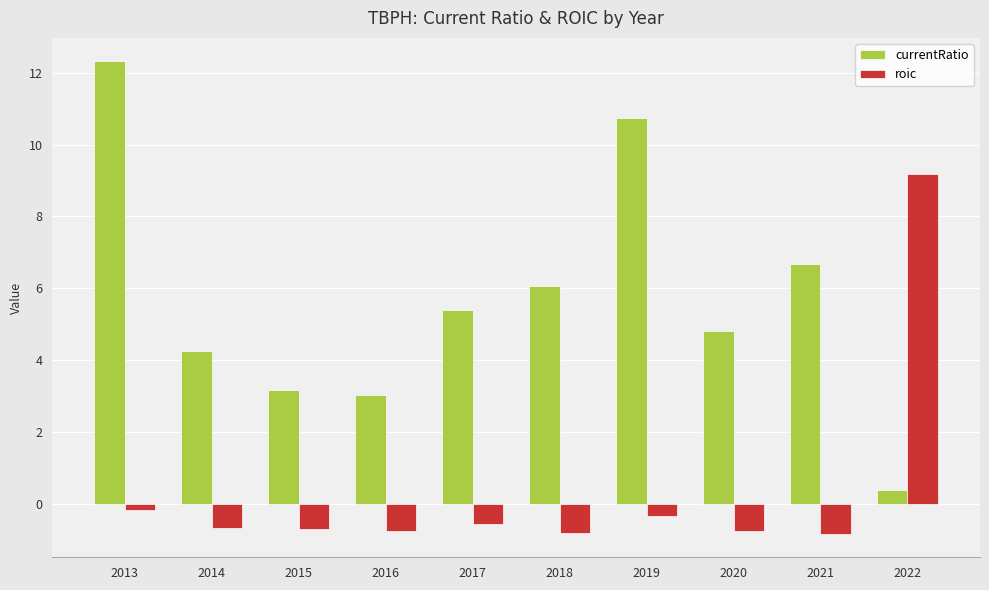

What is the sum of the roic values at 2018 and 2014?

-1.5